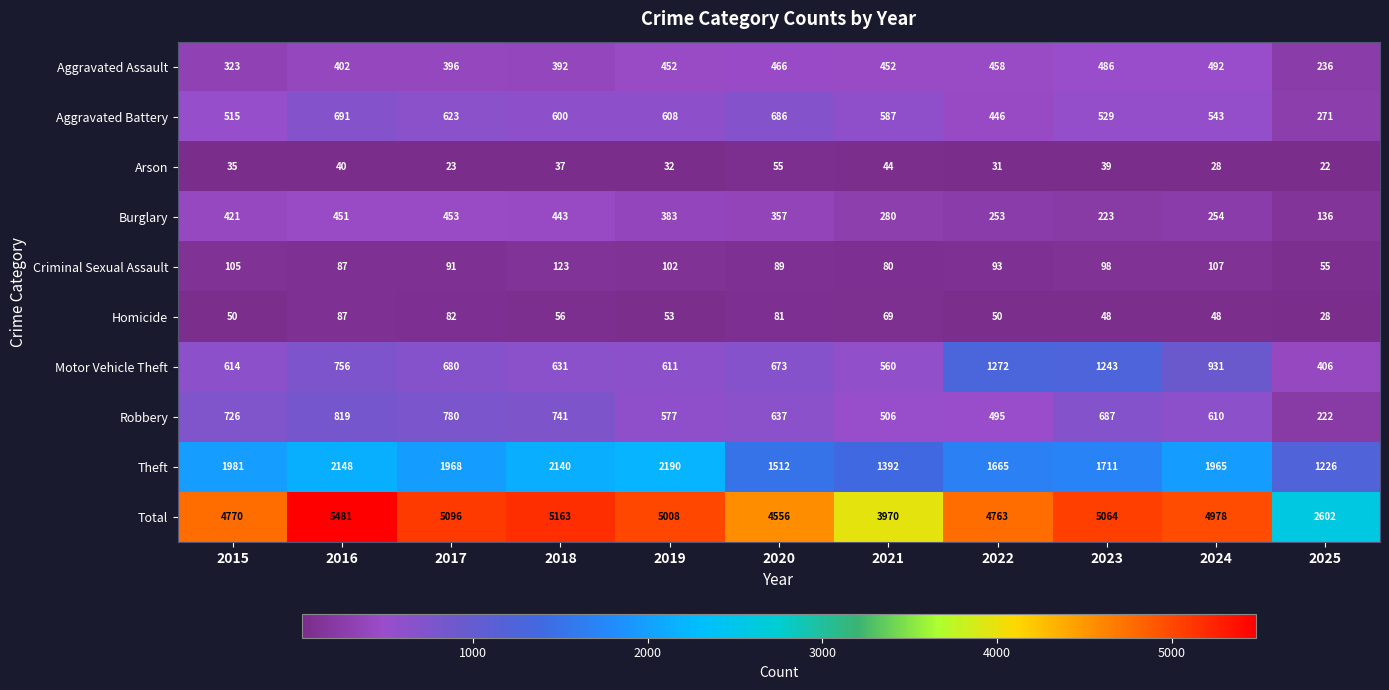

At how many categories does at least one series exceed 4761?

8